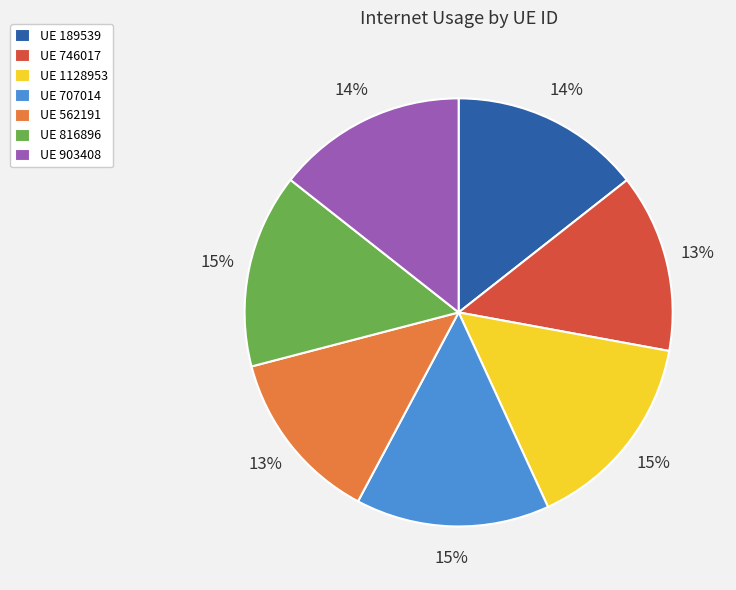

Is there any slice that represents more than half of the pie?

No